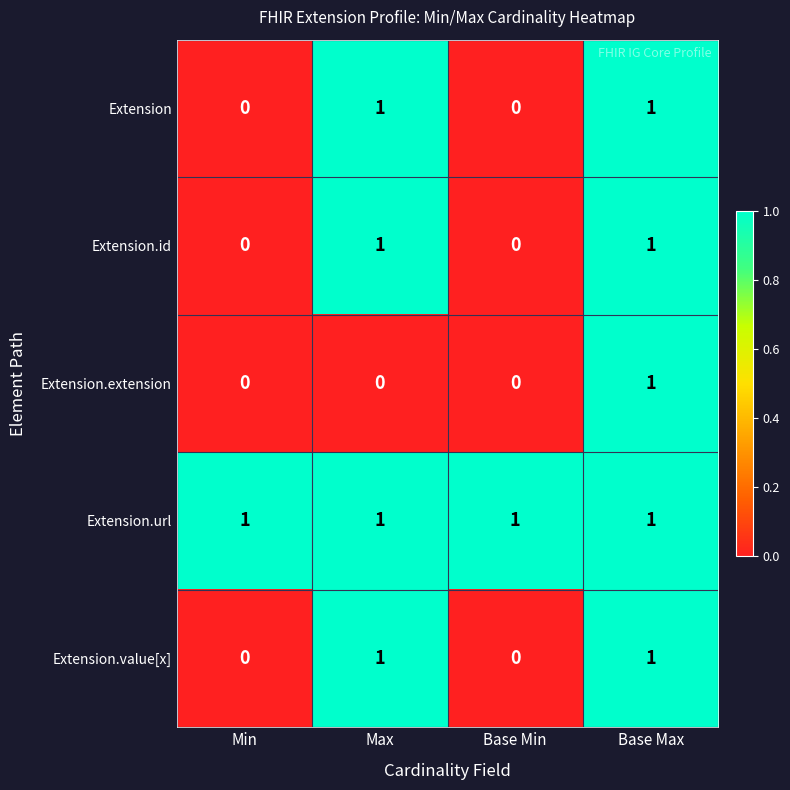

Count the Extension.id values in the range 0 to 1.

4